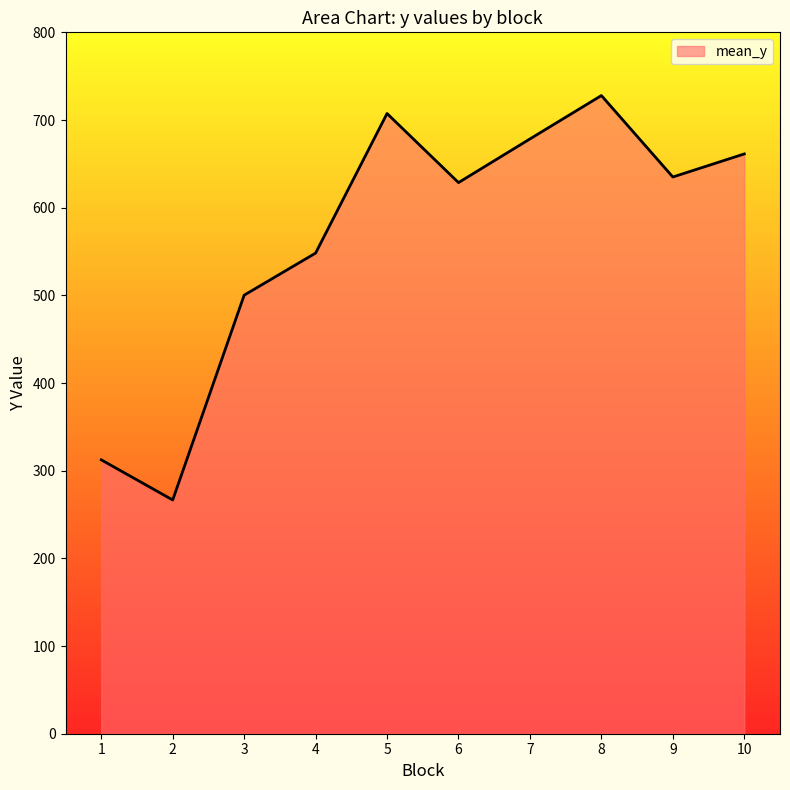

True or false: the data shows 500.2 at 3.

True